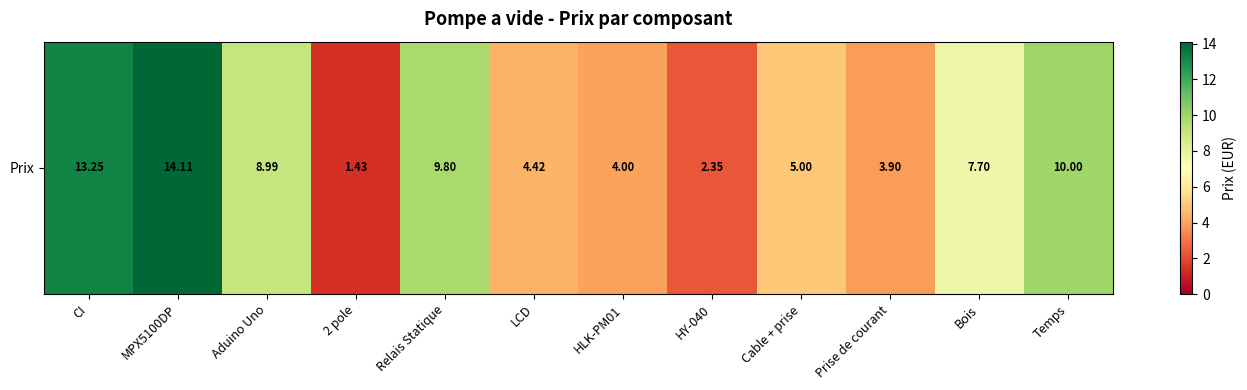

What is the change in value from MPX5100DP to Temps?

-4.1